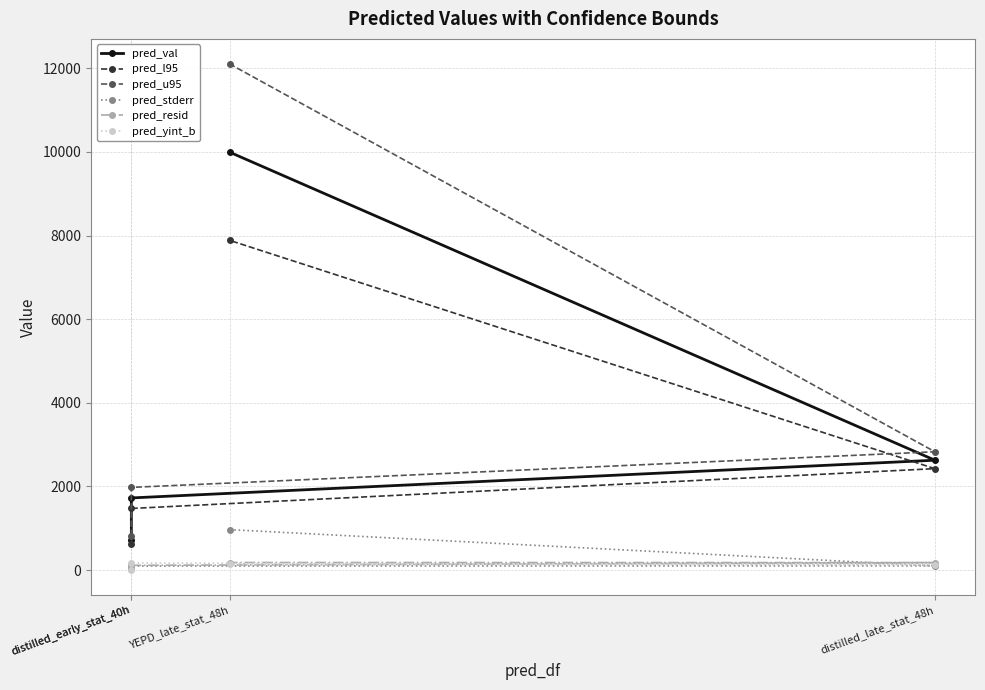

True or false: pred_yint_b and pred_l95 cross at least once.

False